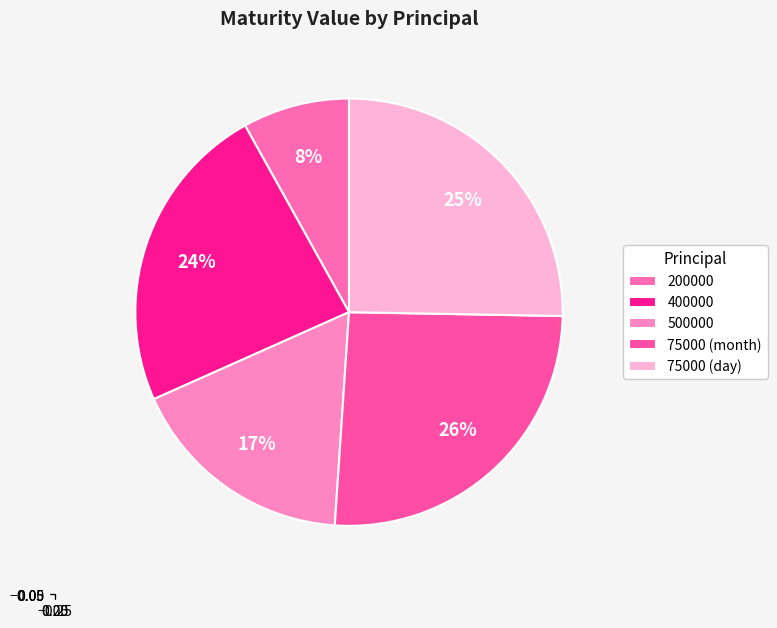

Count the number of slices in the pie.

5